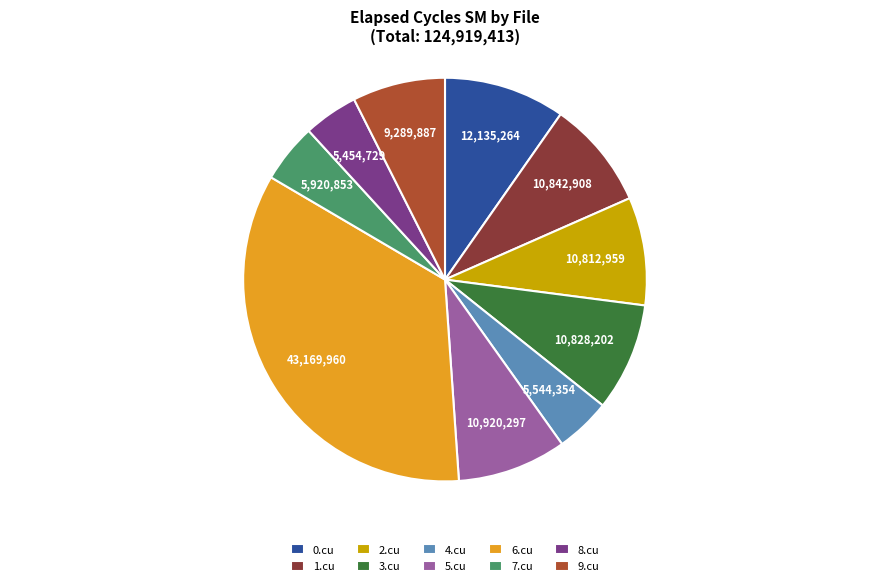

Approximately how many times larger is the value at 4.cu compared to 2.cu?

0.5